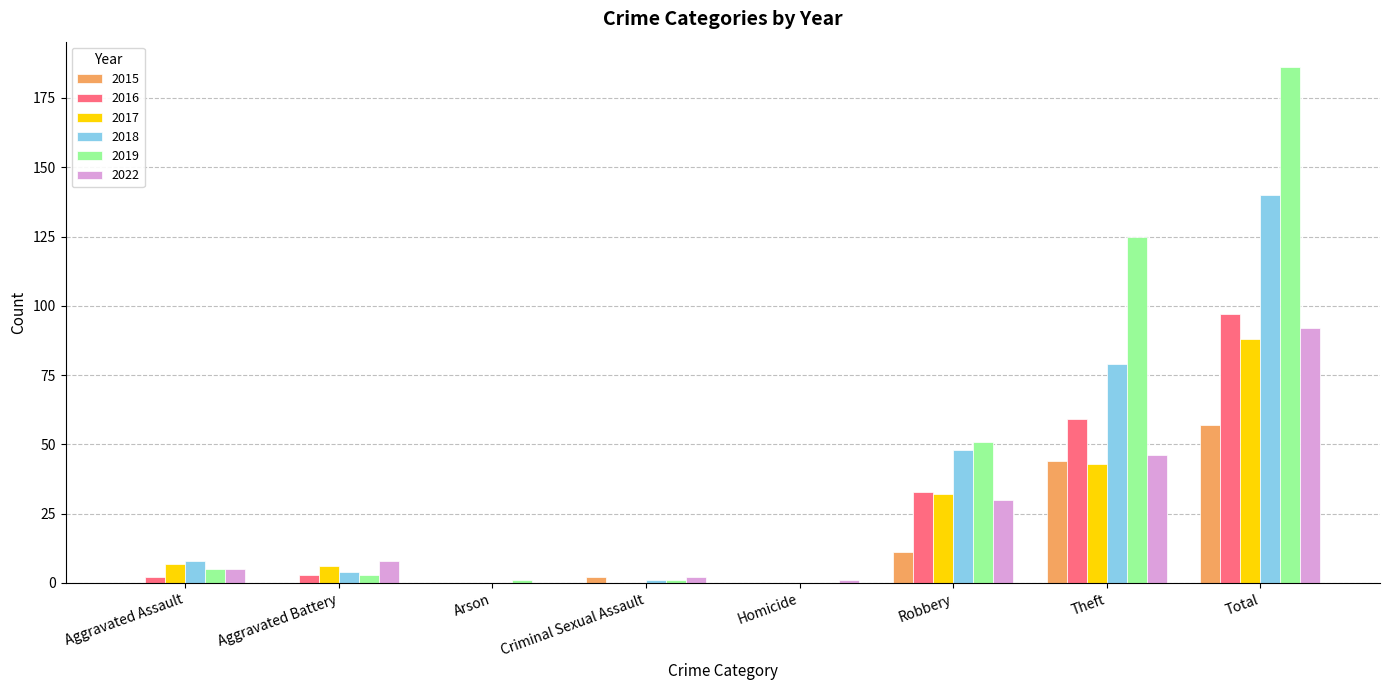

Is the value of 2019 at Arson greater than the value of 2016 at Total?

No